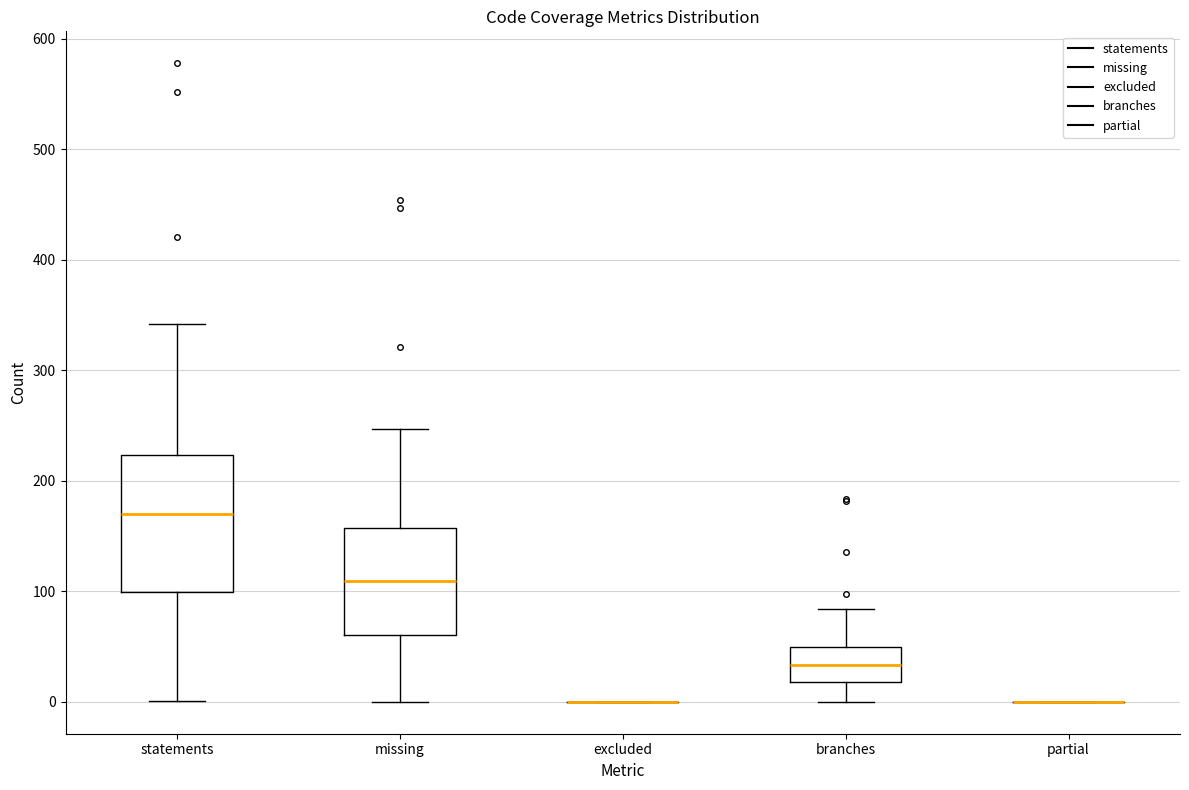

Reading left to right, read every box against the y-axis: the position of its median line, the range the box covers, and the ends of its whiskers. The values are not printed on the chart, so give them approximately, as read against the axis.

statements: median 170, box 100 to 220, whiskers 0 to 340
missing: median 110, box 60 to 160, whiskers 0 to 250
excluded: box collapsed to a line at 0, whiskers 0 to 0
branches: median 30, box 20 to 50, whiskers 0 to 80
partial: box collapsed to a line at 0, whiskers 0 to 0